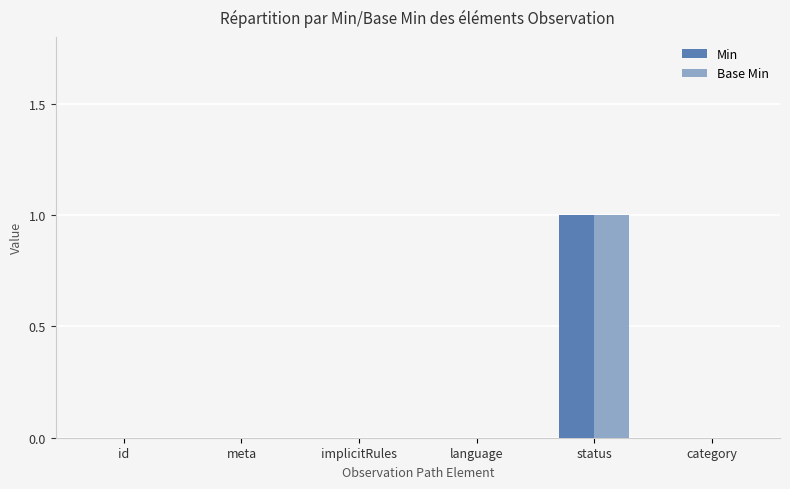

How many series are shown in this chart?

2